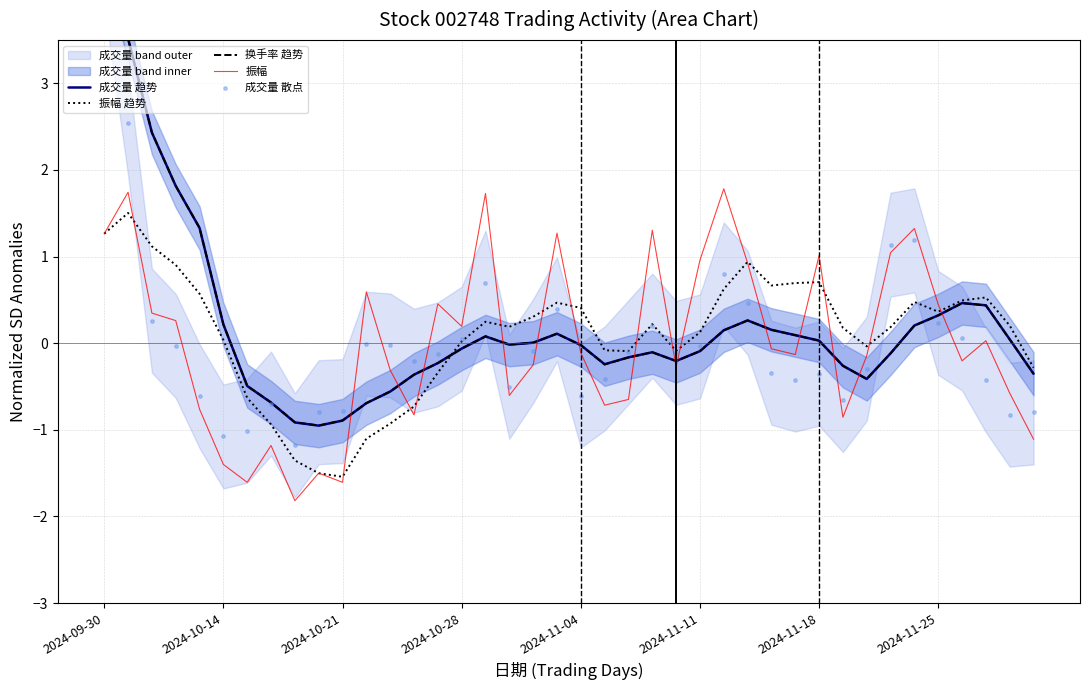

Which series has the widest spread of Y values?

成交量 散点